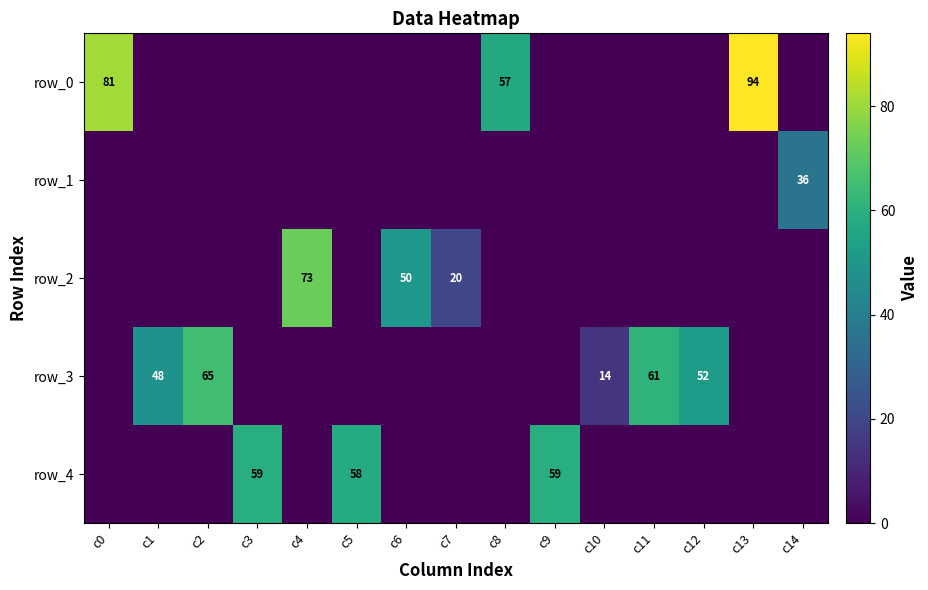

How many data points in row_2 are above 0?

3